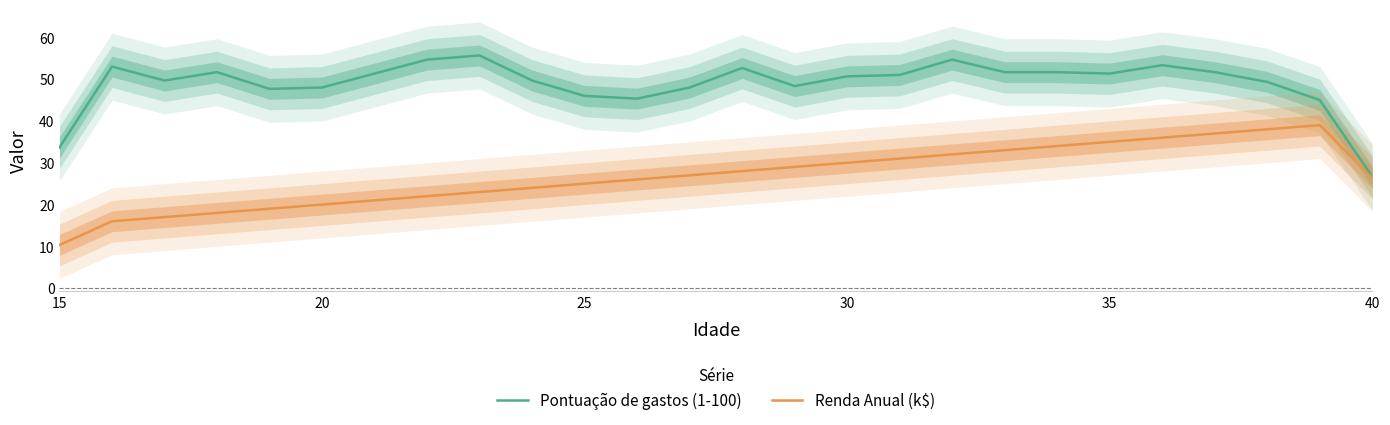

Reading left to right, list all the values displayed in this chart.

Pontuação de gastos (1-100): 33.7	53.0	49.7	51.7	47.7	48.0	51.3	54.7	55.7	49.7	46.0	45.3	48.0	52.7	48.3	50.7	51.0	54.7	51.7	51.7	51.3	53.3	51.7	49.3	45.0	26.7
Renda Anual (k$): 10.3	16.0	17.0	18.0	19.0	20.0	21.0	22.0	23.0	24.0	25.0	26.0	27.0	28.0	29.0	30.0	31.0	32.0	33.0	34.0	35.0	36.0	37.0	38.0	39.0	26.3